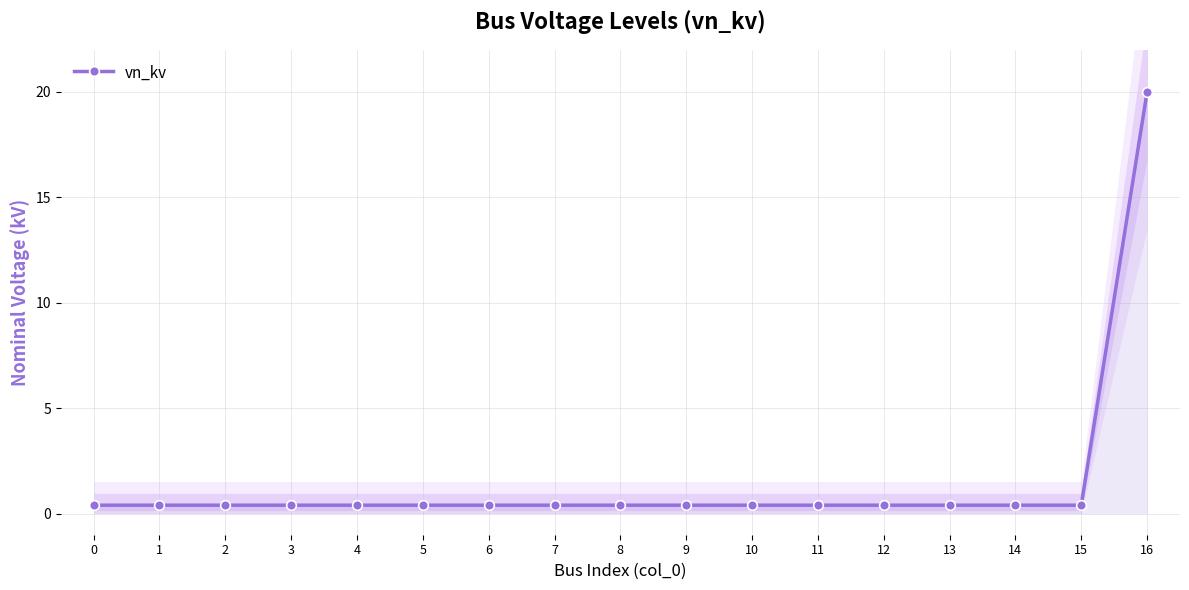

True or false: the data has more than 0 interior local peaks.

False